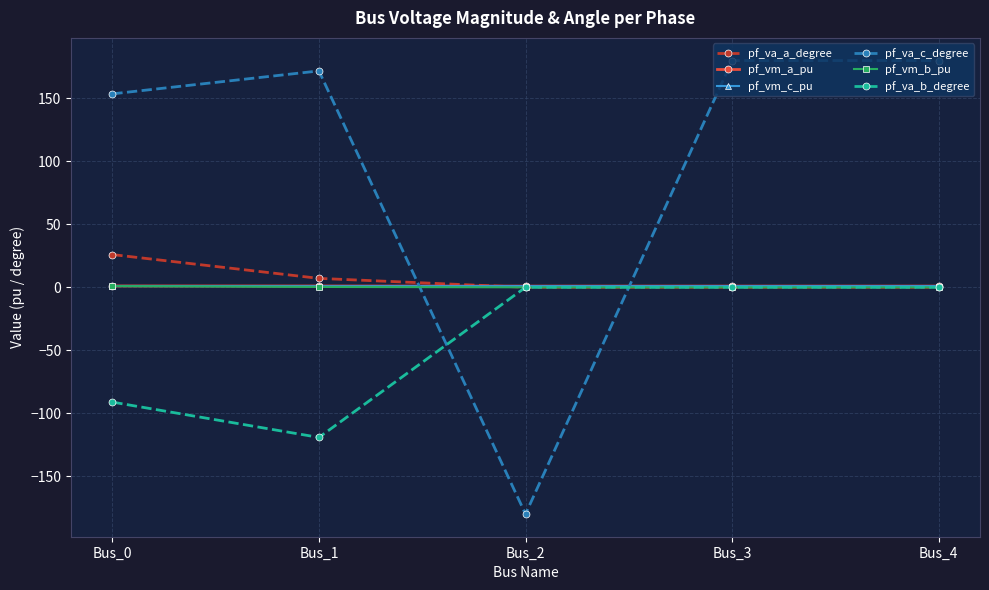

At which category does the chart reach its minimum across all series?

Bus_2